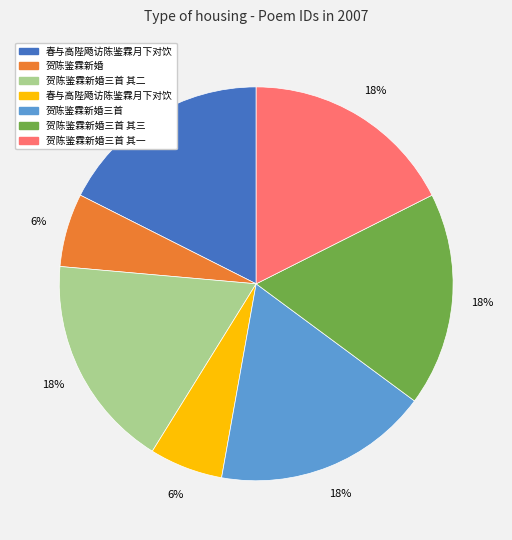

To the nearest percent, what is the average slice percentage?

14%